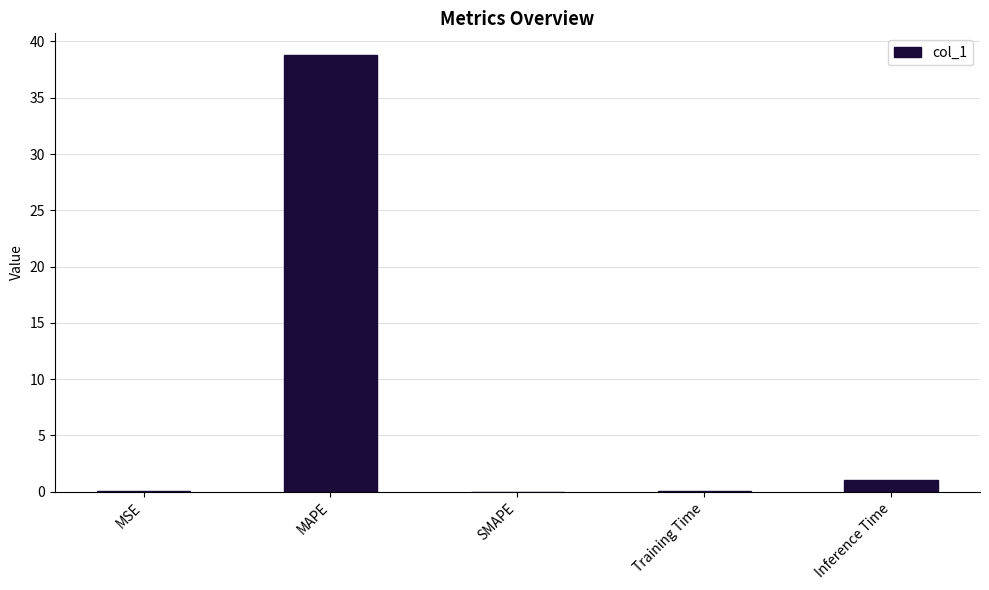

Where is the data nearest to the value 19?

Inference Time